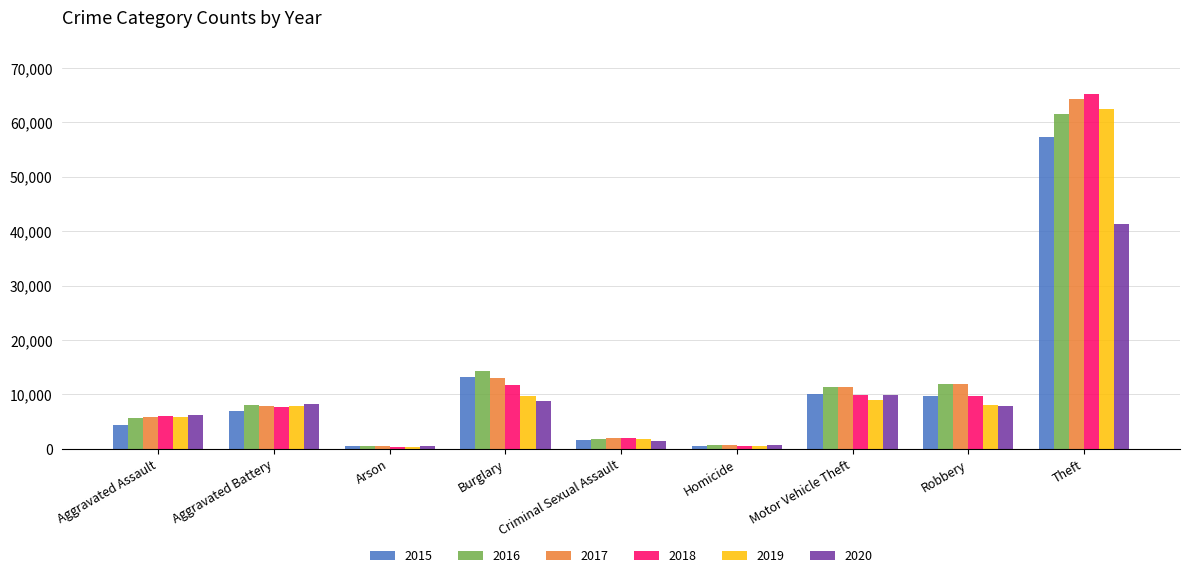

How many categories are shown in the chart?

9